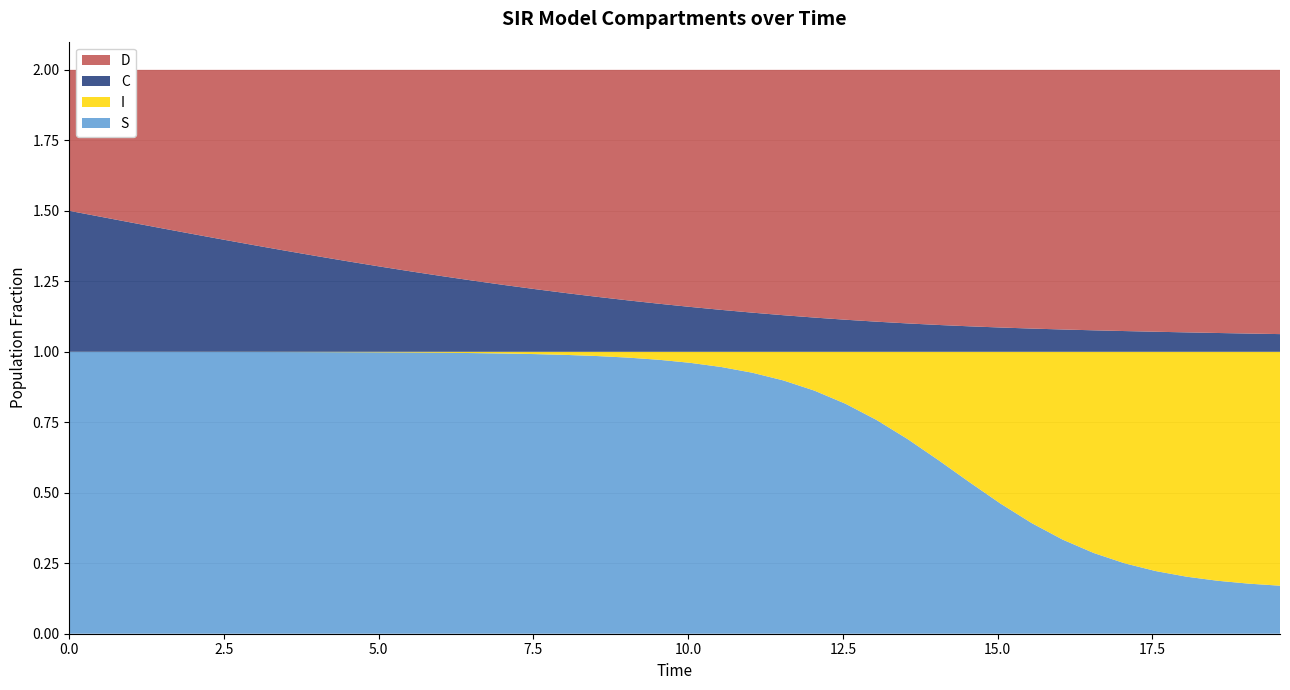

Reading left to right, what are all the values shown in this chart?

S: 0=1.0	1=1.0	2=1.0	3=1.0	4=1.0	5=1.0	6=1.0	7=1.0	8=1.0	9=1.0	10=1.0	11=1.0	12=1.0	13=1.0	14=1.0	15=1.0	16=1.0	17=1.0	18=1.0	19=1.0	20=1.0	21=0.9	22=0.9	23=0.9	24=0.9	25=0.8	26=0.8	27=0.7	28=0.6	29=0.5	30=0.5	31=0.4	32=0.3	33=0.3	34=0.2	35=0.2	36=0.2	37=0.2	38=0.2	39=0.2
I: 0=0.0	1=0.0	2=0.0	3=0.0	4=0.0	5=0.0	6=0.0	7=0.0	8=0.0	9=0.0	10=0.0	11=0.0	12=0.0	13=0.0	14=0.0	15=0.0	16=0.0	17=0.0	18=0.0	19=0.0	20=0.0	21=0.1	22=0.1	23=0.1	24=0.1	25=0.2	26=0.2	27=0.3	28=0.4	29=0.5	30=0.5	31=0.6	32=0.7	33=0.7	34=0.8	35=0.8	36=0.8	37=0.8	38=0.8	39=0.8
C: 0=0.5	1=0.5	2=0.5	3=0.4	4=0.4	5=0.4	6=0.4	7=0.4	8=0.3	9=0.3	10=0.3	11=0.3	12=0.3	13=0.3	14=0.2	15=0.2	16=0.2	17=0.2	18=0.2	19=0.2	20=0.2	21=0.1	22=0.1	23=0.1	24=0.1	25=0.1	26=0.1	27=0.1	28=0.1	29=0.1	30=0.1	31=0.1	32=0.1	33=0.1	34=0.1	35=0.1	36=0.1	37=0.1	38=0.1	39=0.1
D: 0=0.5	1=0.5	2=0.5	3=0.6	4=0.6	5=0.6	6=0.6	7=0.6	8=0.7	9=0.7	10=0.7	11=0.7	12=0.7	13=0.7	14=0.8	15=0.8	16=0.8	17=0.8	18=0.8	19=0.8	20=0.8	21=0.9	22=0.9	23=0.9	24=0.9	25=0.9	26=0.9	27=0.9	28=0.9	29=0.9	30=0.9	31=0.9	32=0.9	33=0.9	34=0.9	35=0.9	36=0.9	37=0.9	38=0.9	39=0.9